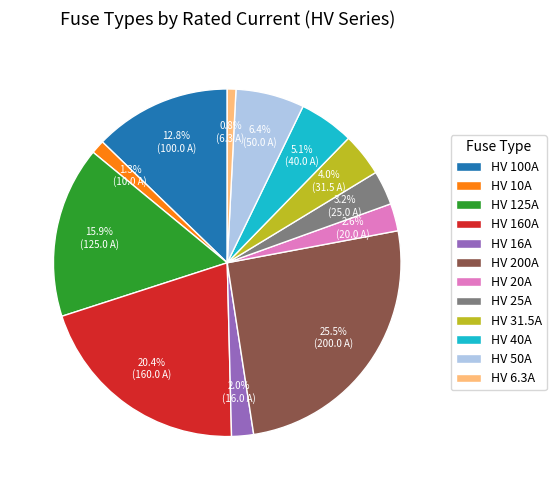

What is the ratio of the value at HV 25A to the value at HV 6.3A?

4.0